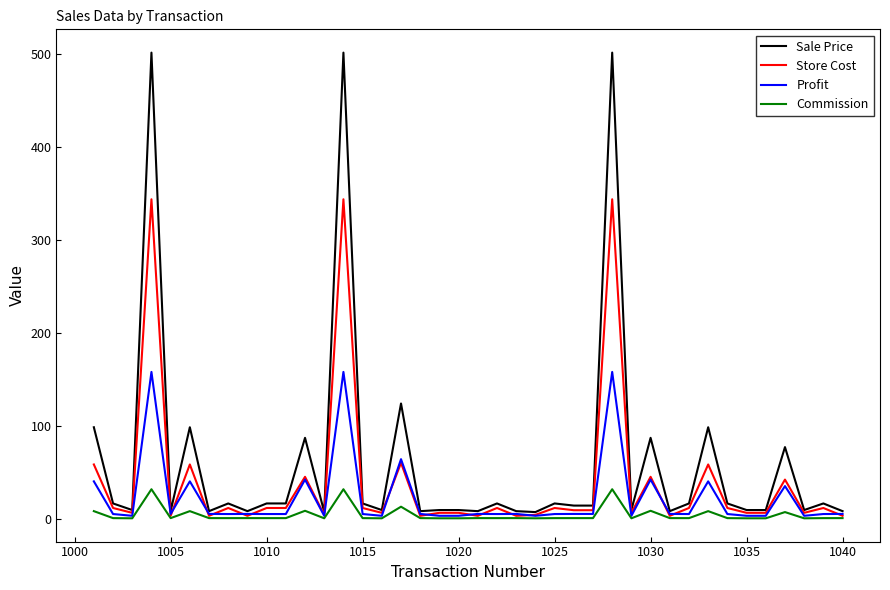

What is the lowest value of the Profit series?

3.0